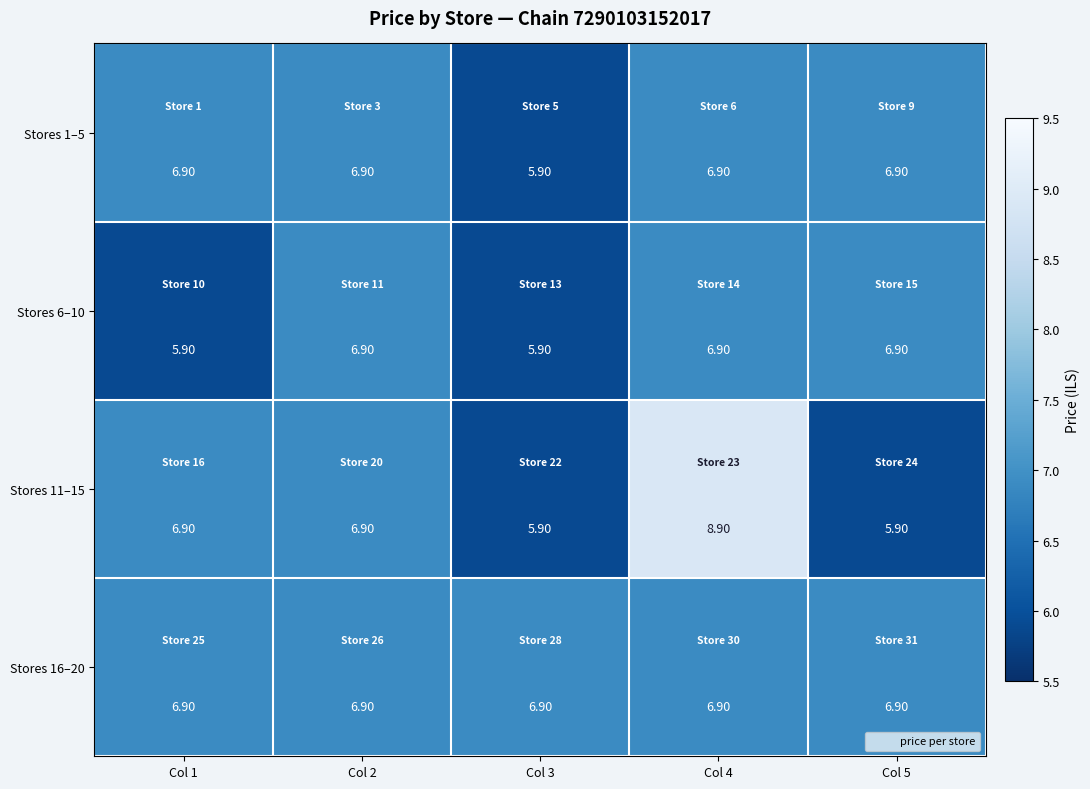

What is the spread (max minus min) of values at Col 3?

1.0